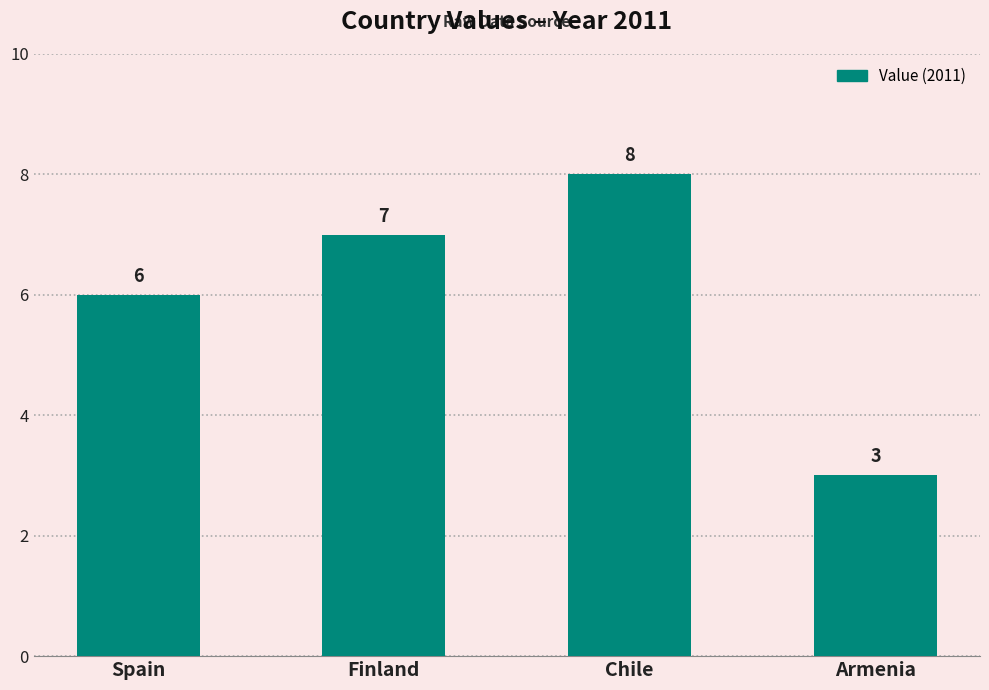

Reading right to left, extract all data points from this chart.

Armenia=3	Chile=8	Finland=7	Spain=6